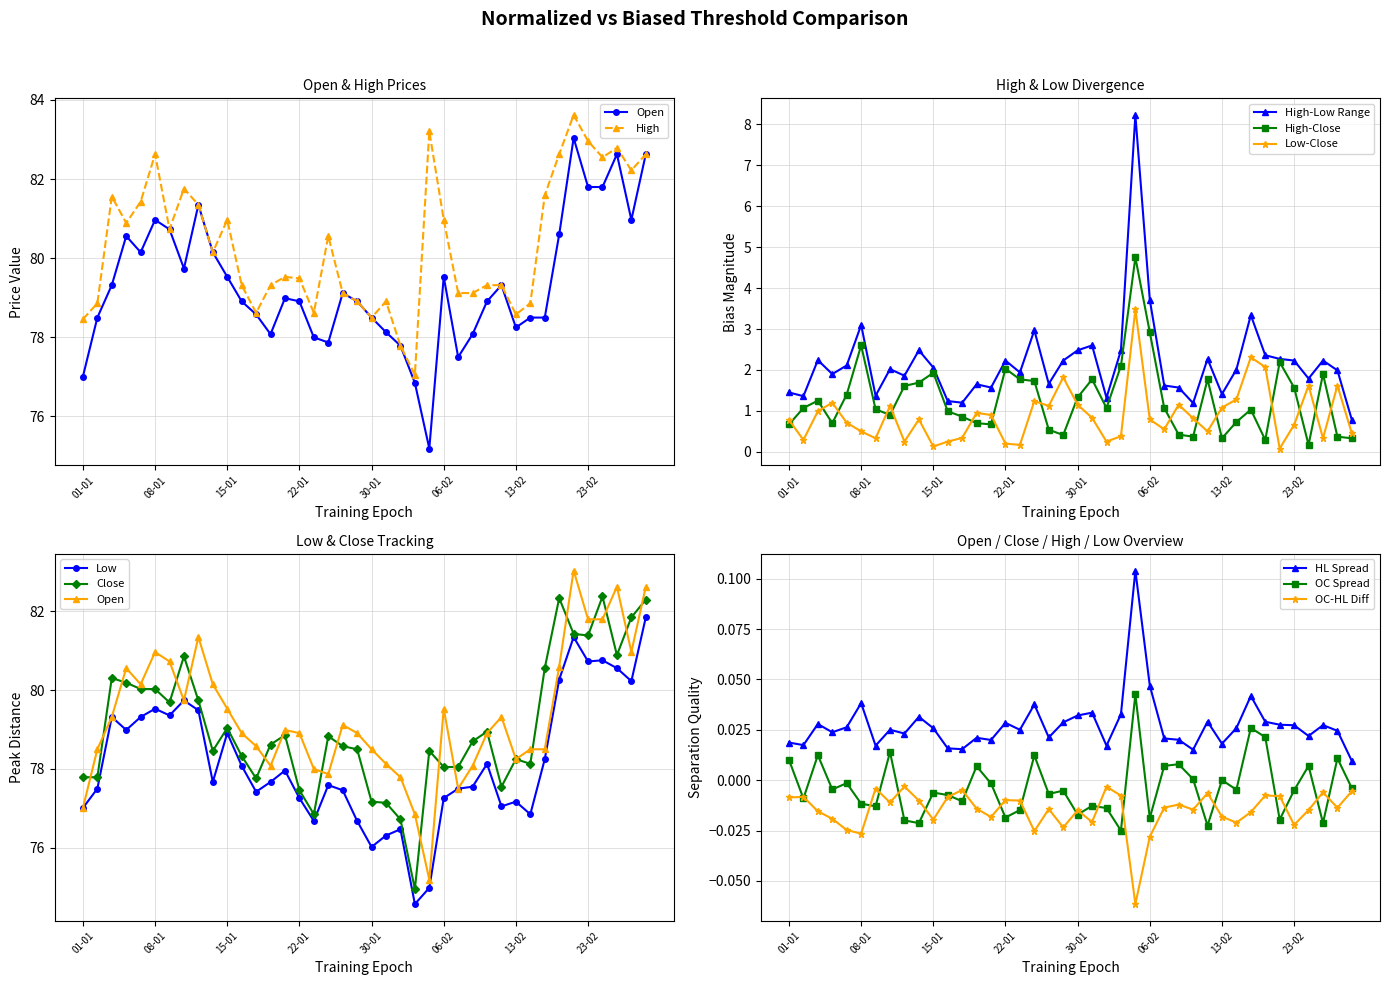

How many interior local valleys does the Close series have?

9